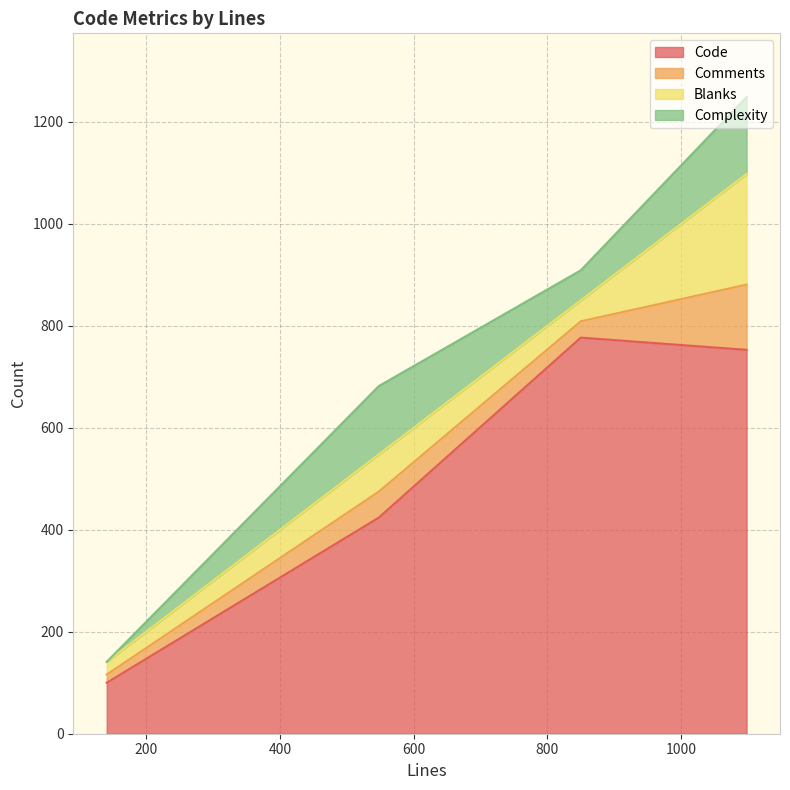

Reading left to right, list all the values displayed in this chart.

Code: 548=424	850=777	1098=753	141=100
Comments: 548=51	850=32	1098=128	141=16
Blanks: 548=73	850=41	1098=217	141=25
Complexity: 548=134	850=59	1098=151	141=0